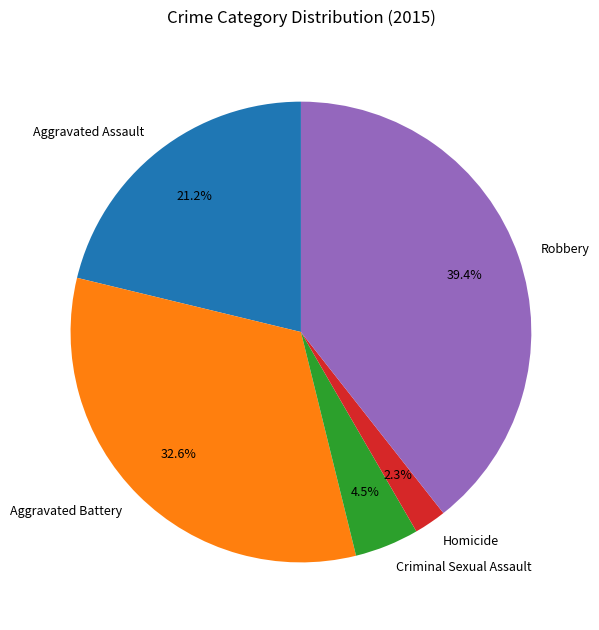

Is it true that Homicide is 2% of the pie?

True